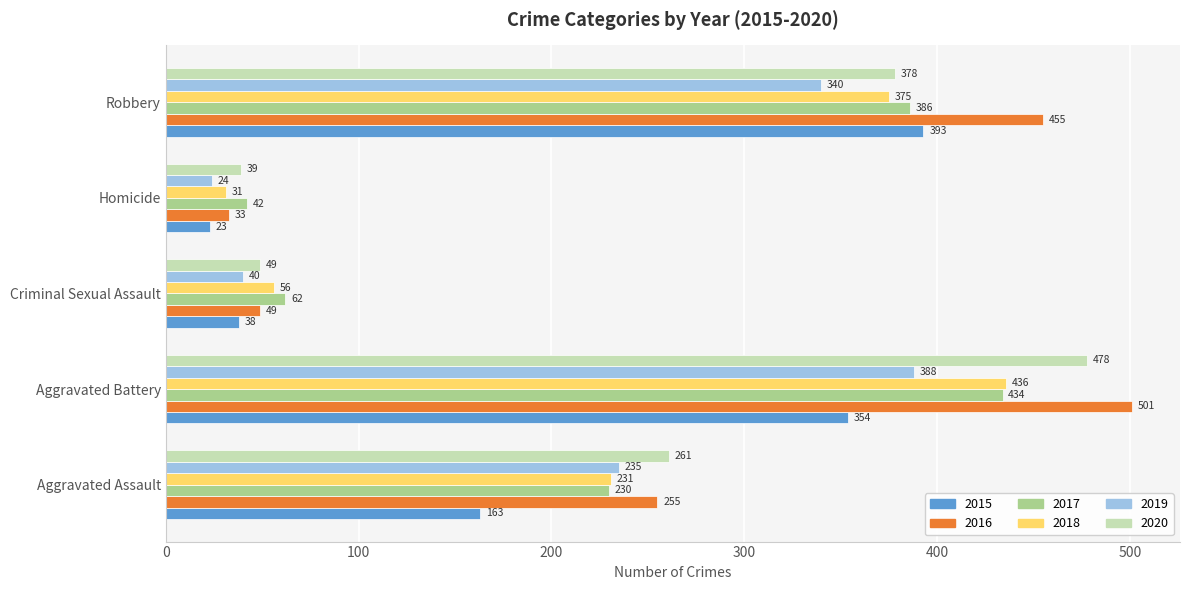

Between Aggravated Battery and Criminal Sexual Assault, which series saw the biggest shift?

2016